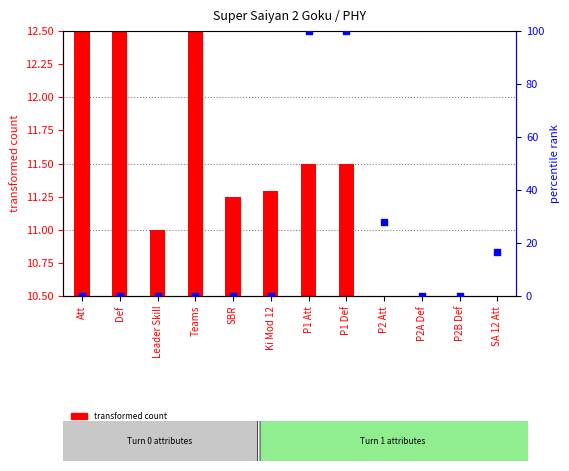

What is the total value across all series at SA 12 Att?

27.2